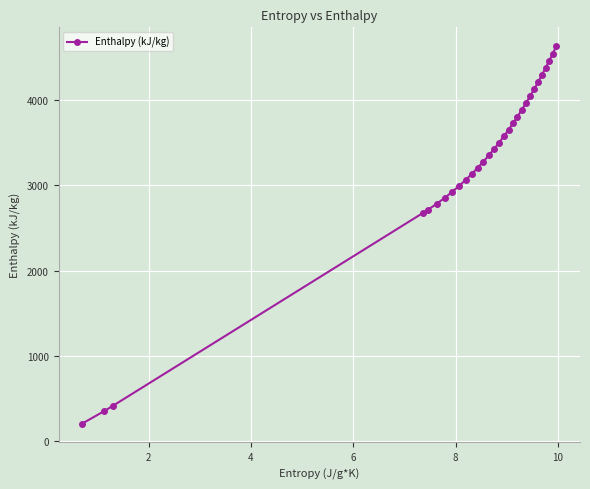

What is the maximum value shown in the chart?

4630.2